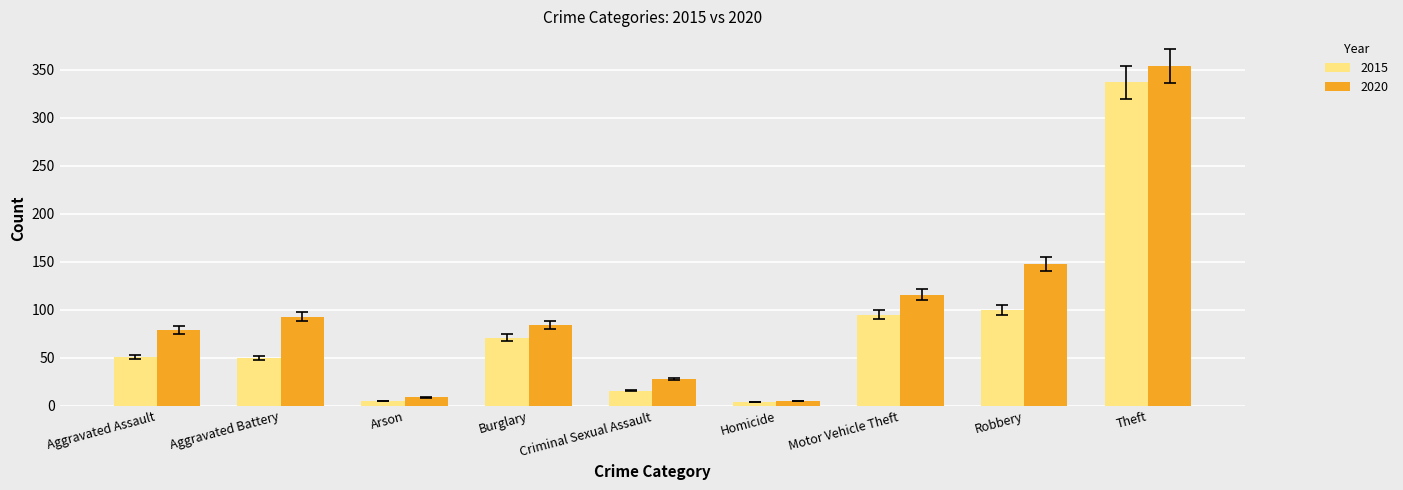

True or false: 2020 has a value of 117 at Burglary.

False